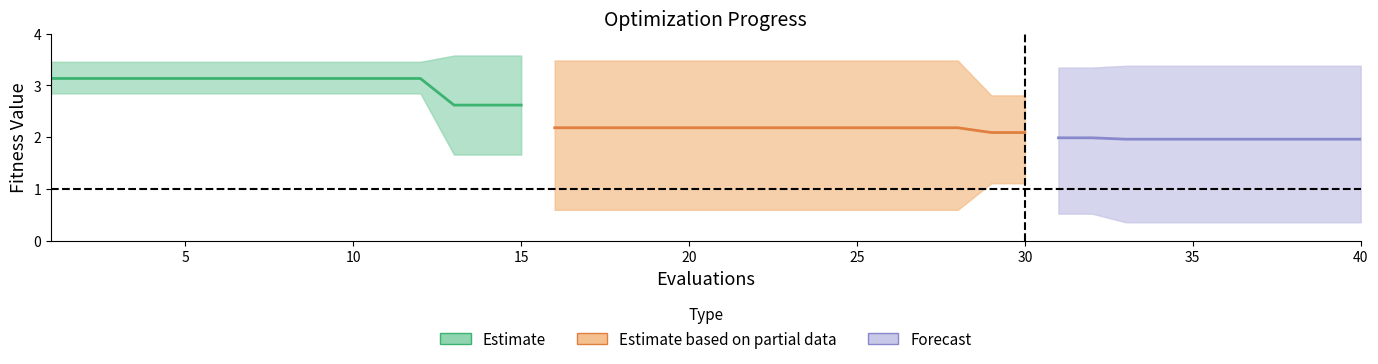

How many values in the mean series exceed 2?

30